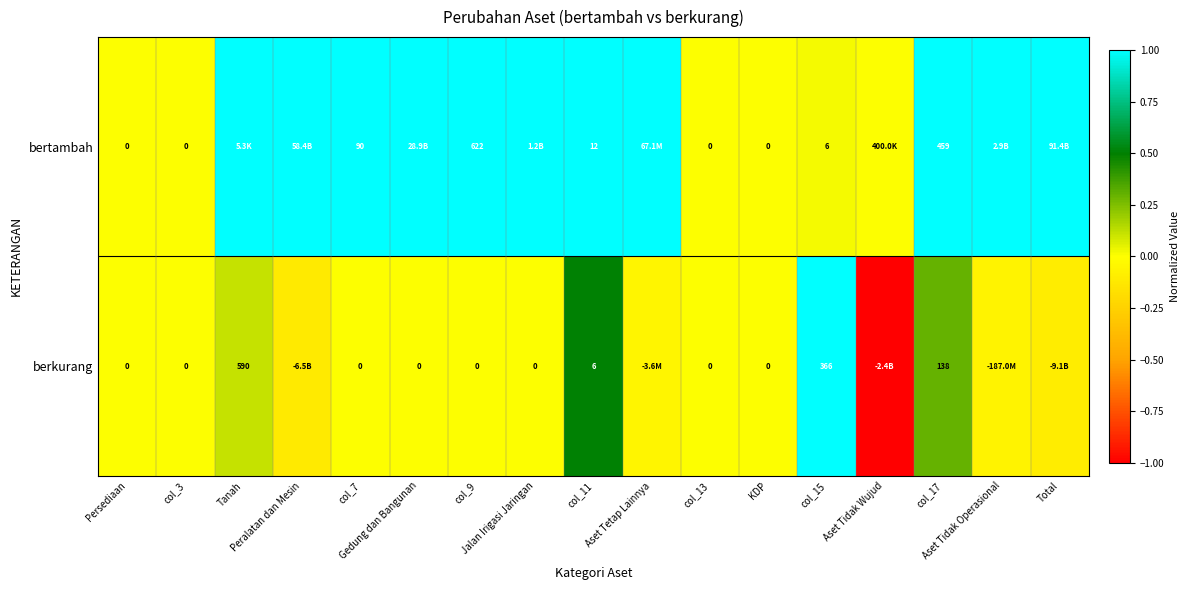

What value does the bertambah series have at col_7?

1.0